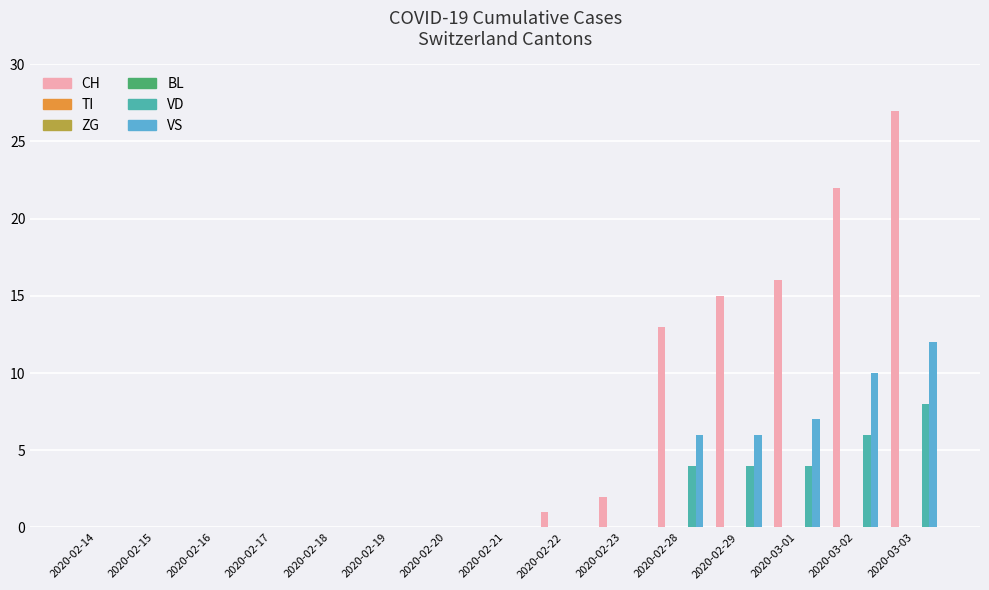

Reading left to right, what are all the values shown in this chart?

CH: 2020-02-14=0	2020-02-15=0	2020-02-16=0	2020-02-17=0	2020-02-18=0	2020-02-19=0	2020-02-20=0	2020-02-21=0	2020-02-22=1	2020-02-23=2	2020-02-28=13	2020-02-29=15	2020-03-01=16	2020-03-02=22	2020-03-03=27
TI: 2020-02-14=0	2020-02-15=0	2020-02-16=0	2020-02-17=0	2020-02-18=0	2020-02-19=0	2020-02-20=0	2020-02-21=0	2020-02-22=0	2020-02-23=0	2020-02-28=0	2020-02-29=0	2020-03-01=0	2020-03-02=0	2020-03-03=0
ZG: 2020-02-14=0	2020-02-15=0	2020-02-16=0	2020-02-17=0	2020-02-18=0	2020-02-19=0	2020-02-20=0	2020-02-21=0	2020-02-22=0	2020-02-23=0	2020-02-28=0	2020-02-29=0	2020-03-01=0	2020-03-02=0	2020-03-03=0
BL: 2020-02-14=0	2020-02-15=0	2020-02-16=0	2020-02-17=0	2020-02-18=0	2020-02-19=0	2020-02-20=0	2020-02-21=0	2020-02-22=0	2020-02-23=0	2020-02-28=0	2020-02-29=0	2020-03-01=0	2020-03-02=0	2020-03-03=0
VD: 2020-02-14=0	2020-02-15=0	2020-02-16=0	2020-02-17=0	2020-02-18=0	2020-02-19=0	2020-02-20=0	2020-02-21=0	2020-02-22=0	2020-02-23=0	2020-02-28=4	2020-02-29=4	2020-03-01=4	2020-03-02=6	2020-03-03=8
VS: 2020-02-14=0	2020-02-15=0	2020-02-16=0	2020-02-17=0	2020-02-18=0	2020-02-19=0	2020-02-20=0	2020-02-21=0	2020-02-22=0	2020-02-23=0	2020-02-28=6	2020-02-29=6	2020-03-01=7	2020-03-02=10	2020-03-03=12